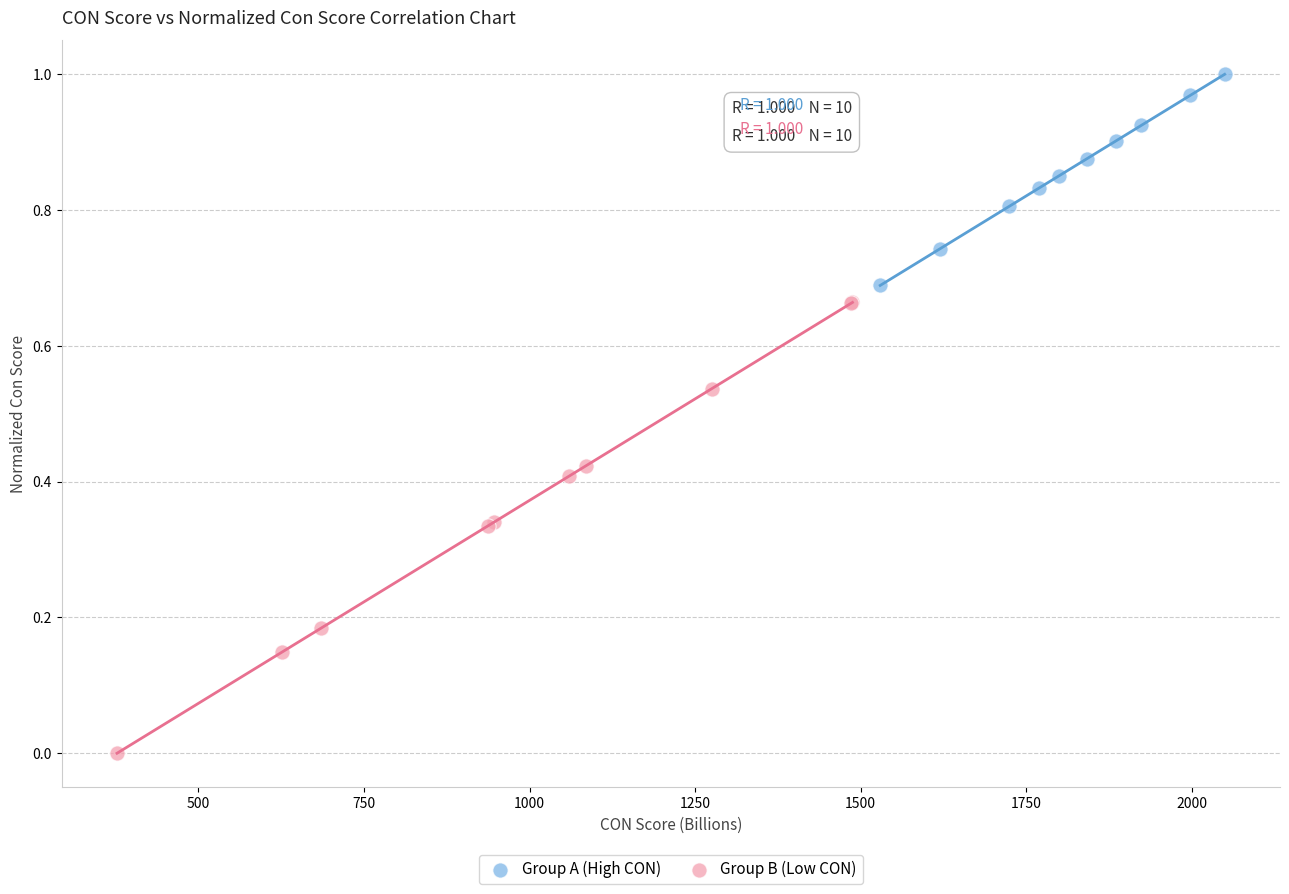

Which series contains the lowest Y value?

Group B (Low CON)